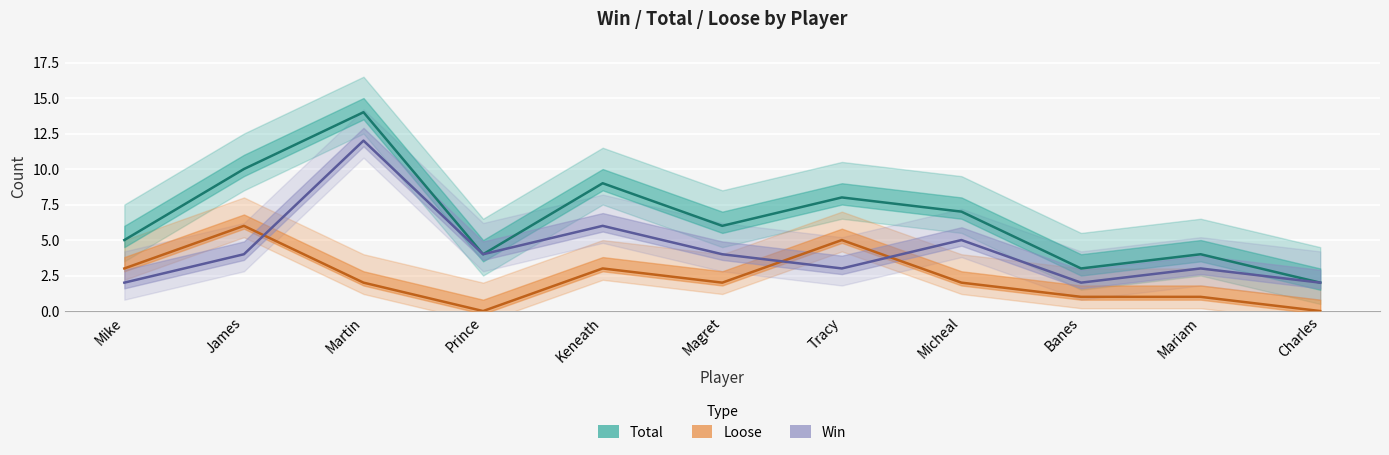

How many lines are shown in the chart?

2